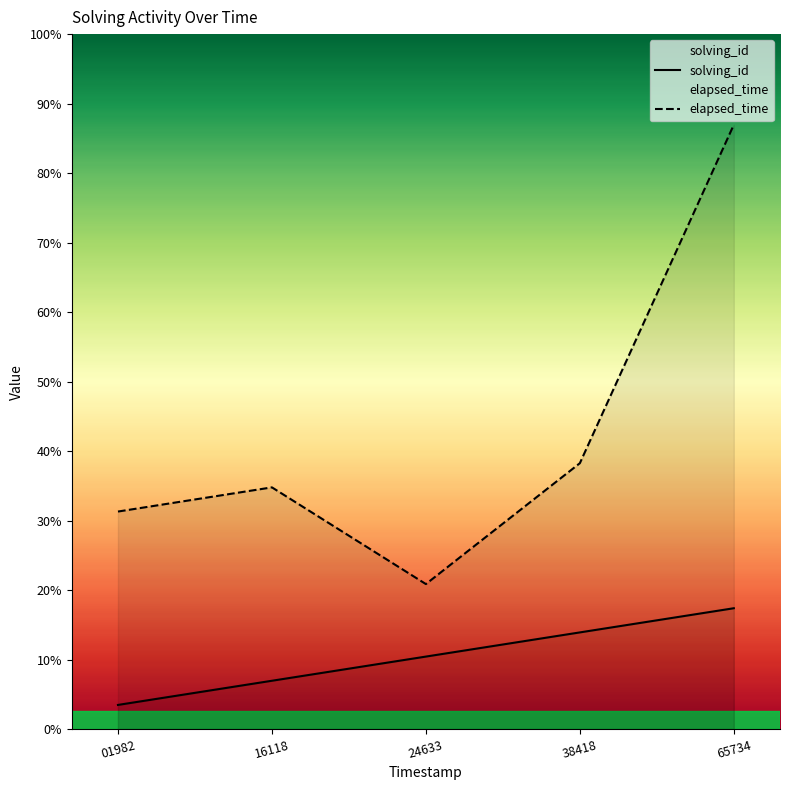

What is the difference between the second highest and second lowest values in the solving_id series?

2